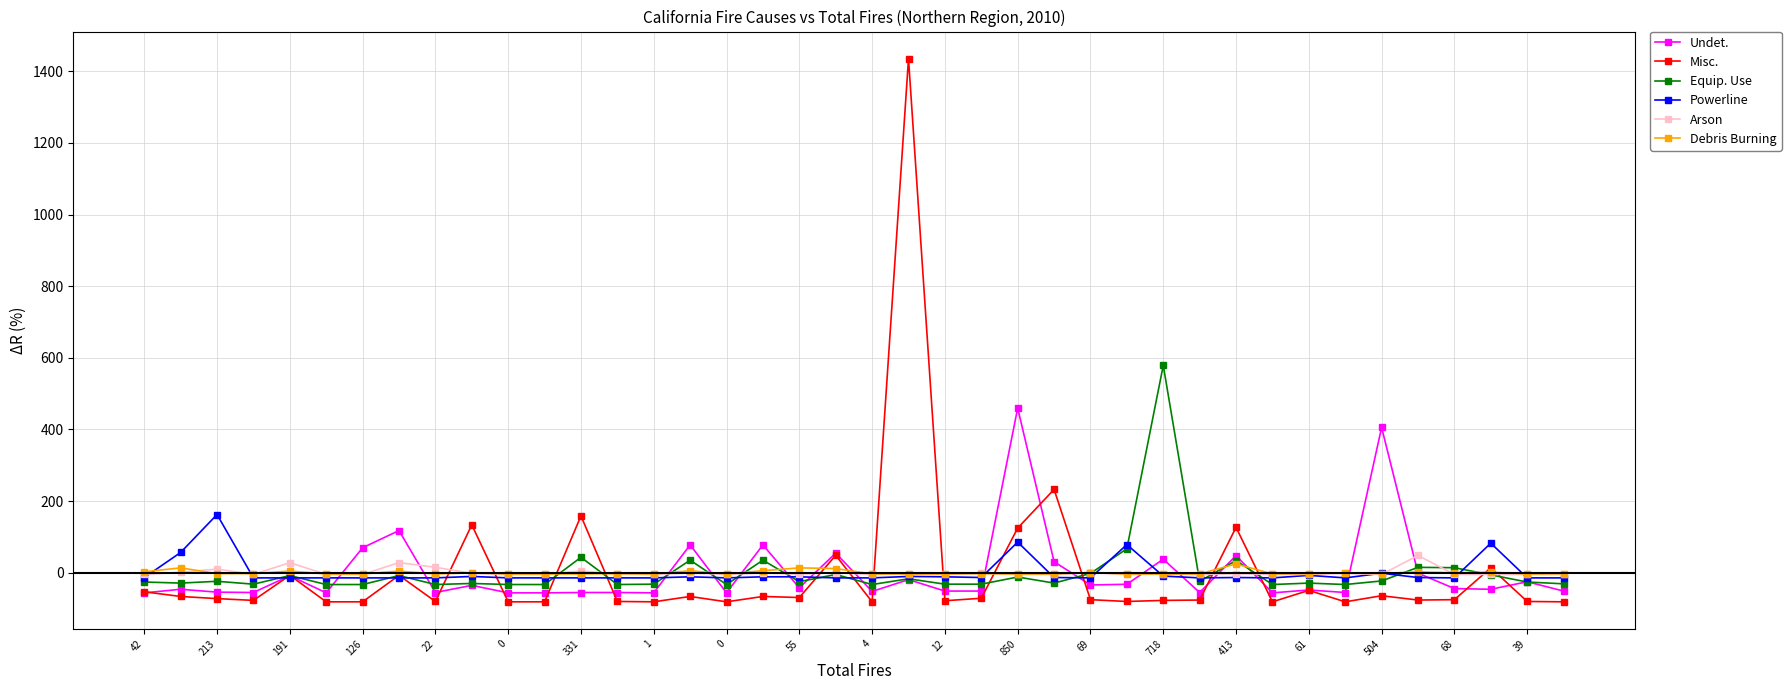

What are all the series names shown in the legend?

Undet., Misc., Equip. Use, Powerline, Arson, Debris Burning